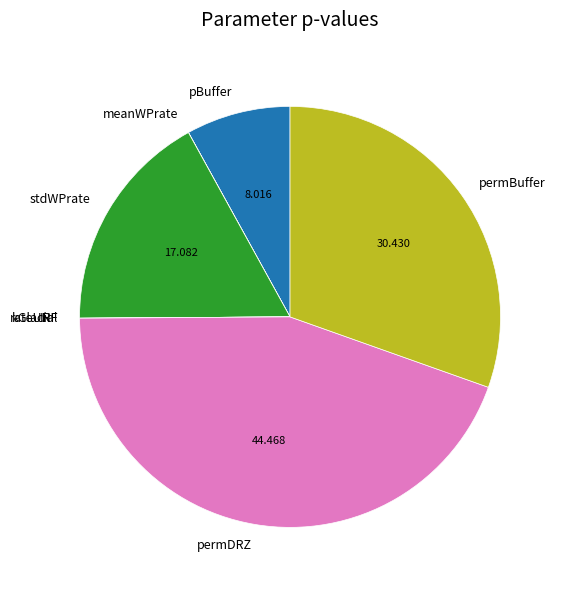

Is it true that permBuffer is 30% of the pie?

True